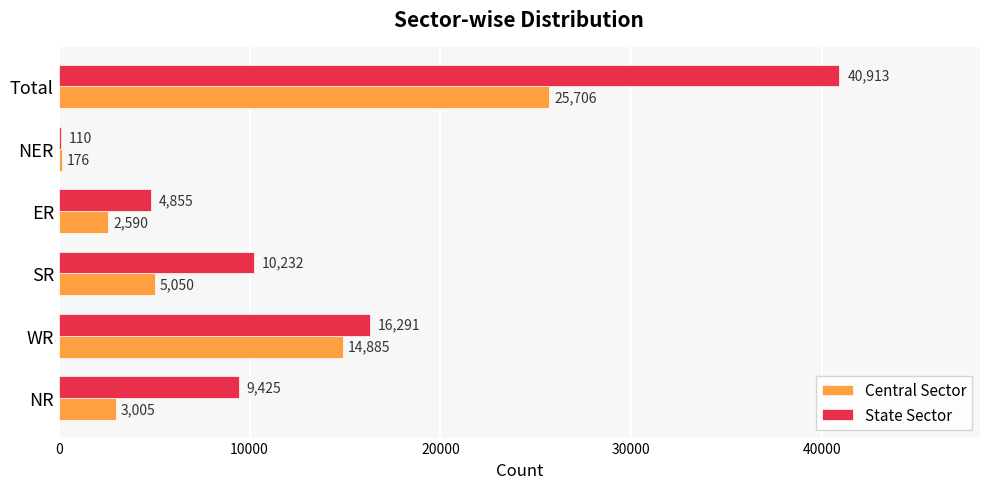

Count the number of categories in the chart.

6